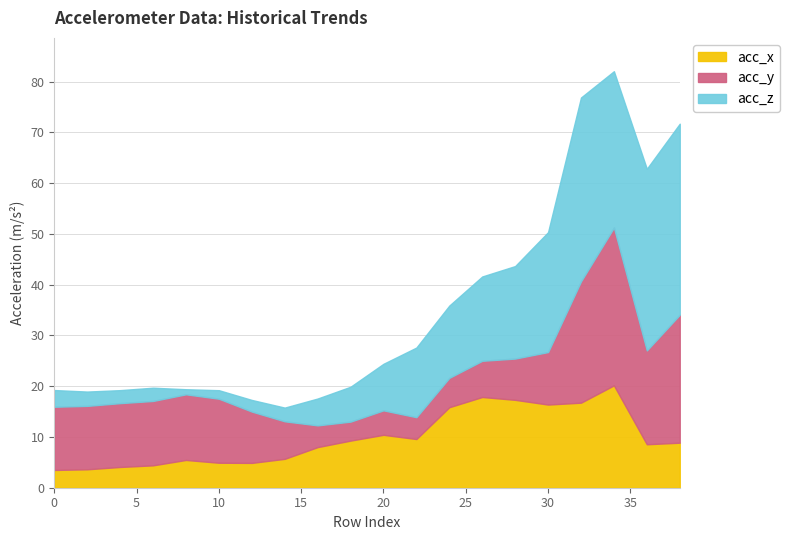

What is the lowest value of the acc_x series?

3.5